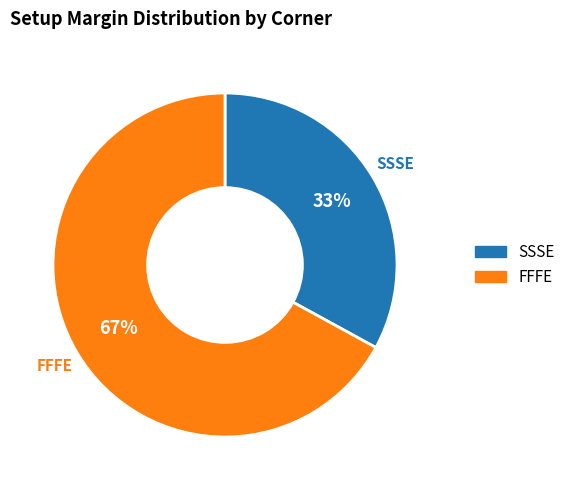

How many slices are in this pie chart?

2